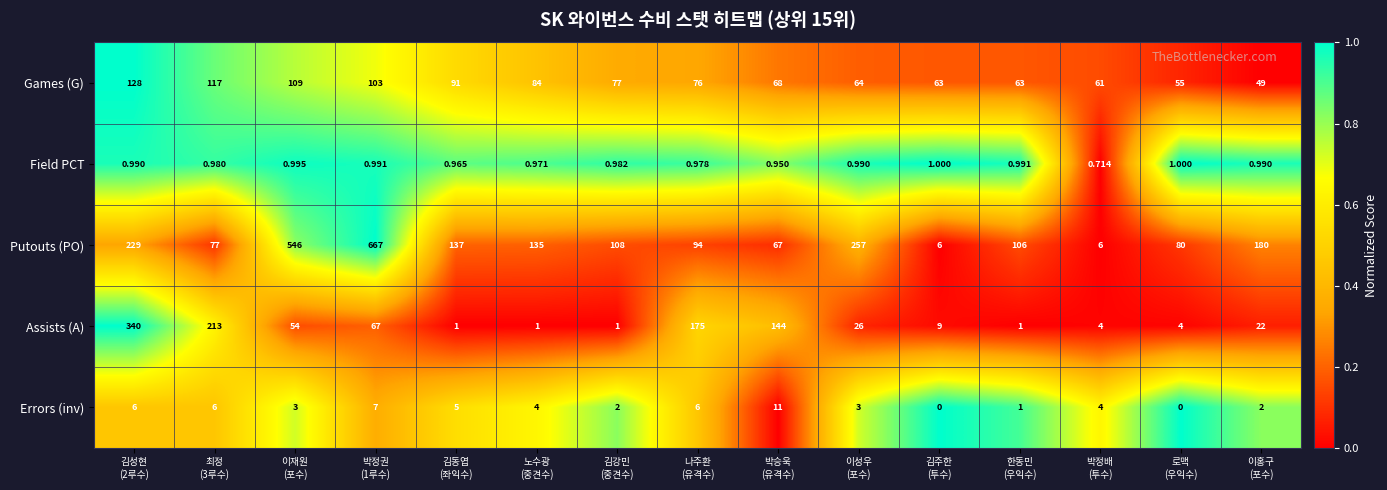

Which series has the largest range (max minus min)?

Putouts (PO)